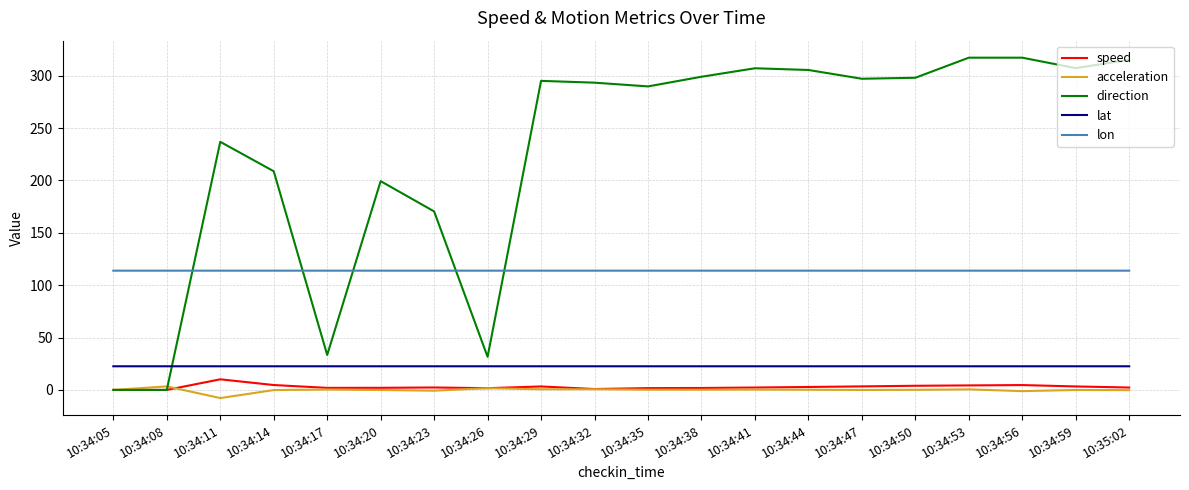

What is the difference between the highest and lowest values at 10:34:29?

294.5